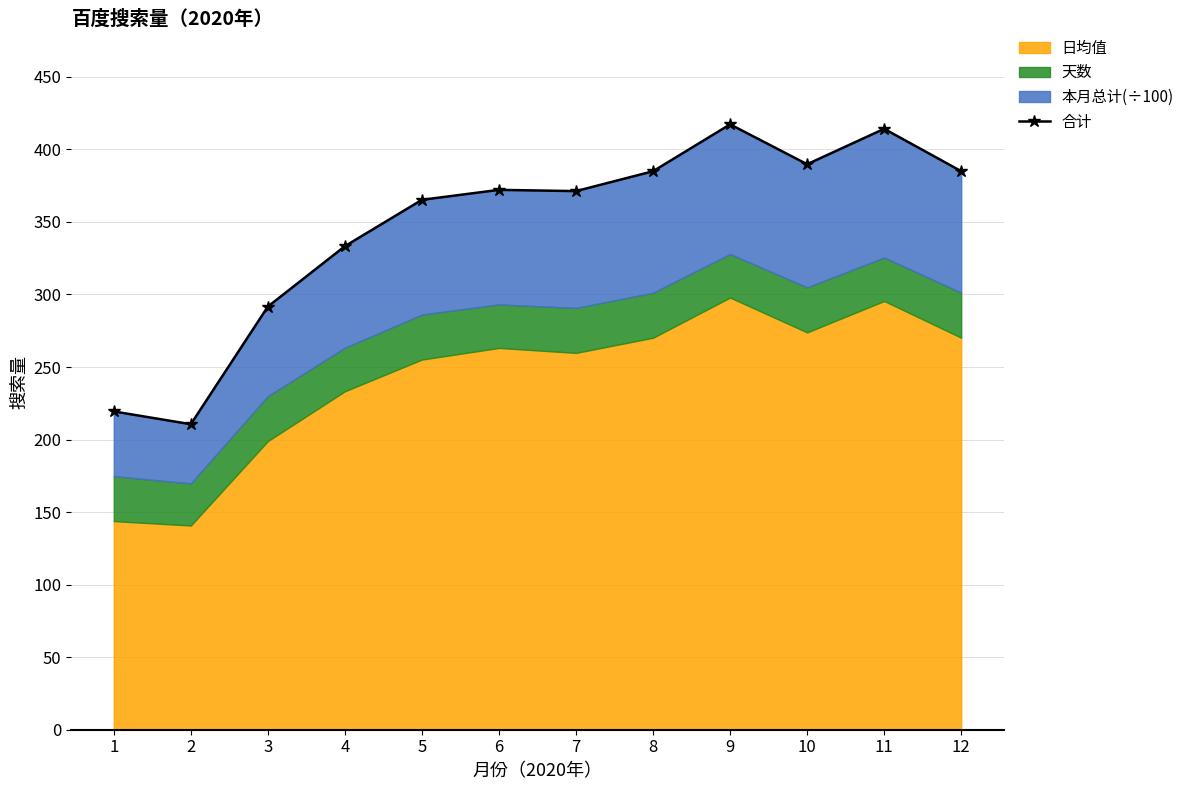

Where is the first local minimum?

2